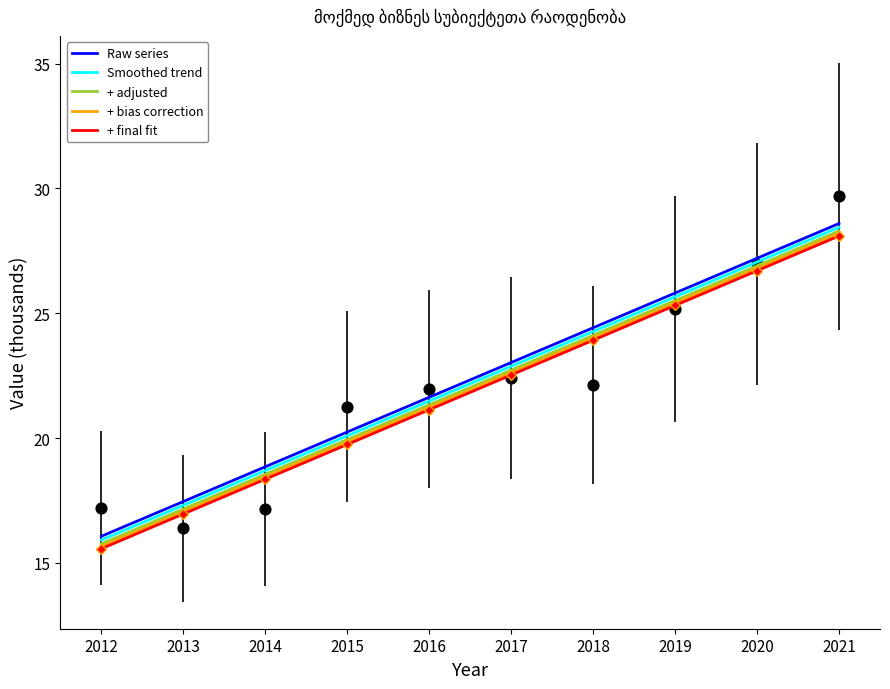

Which has a higher value, 2018 or 2015?

2018